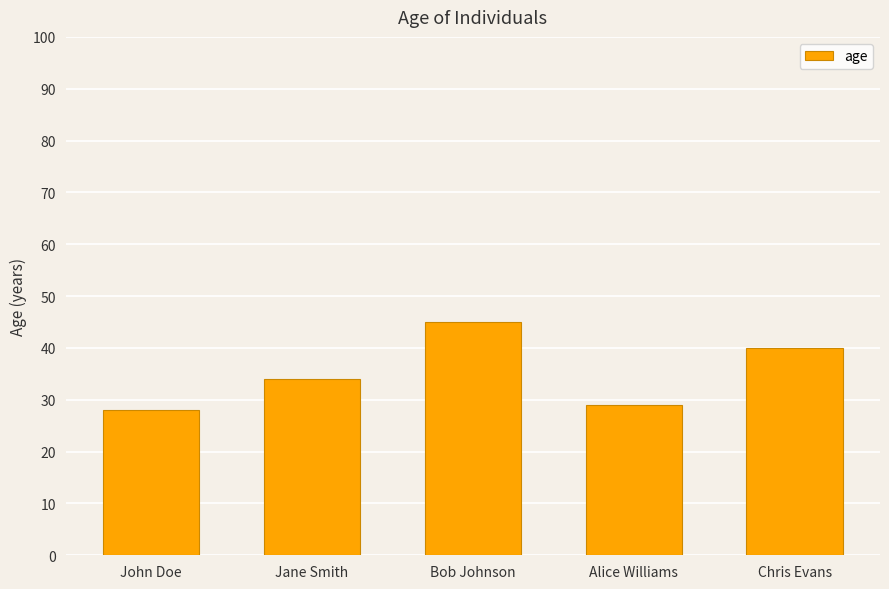

True or false: the data shows 11 at Bob Johnson.

False